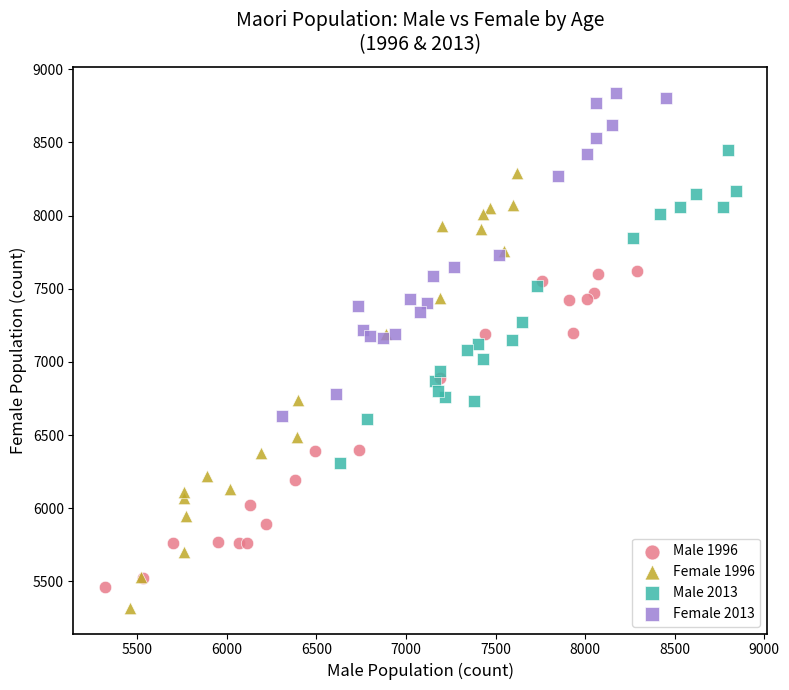

Which series has the largest Y range (max minus min)?

Female 1996